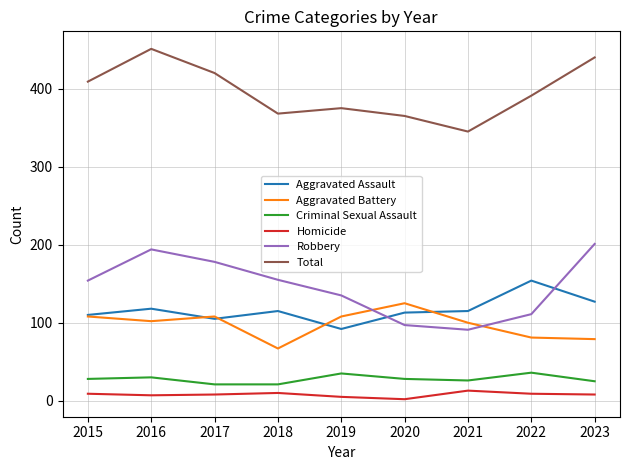

Which series changed the most between 2019 and 2021?

Robbery